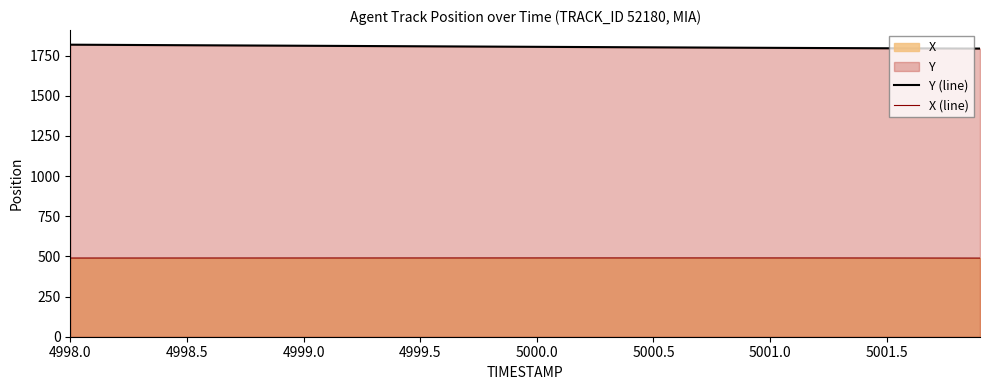

What is the sum of all X (line) values?

19604.8